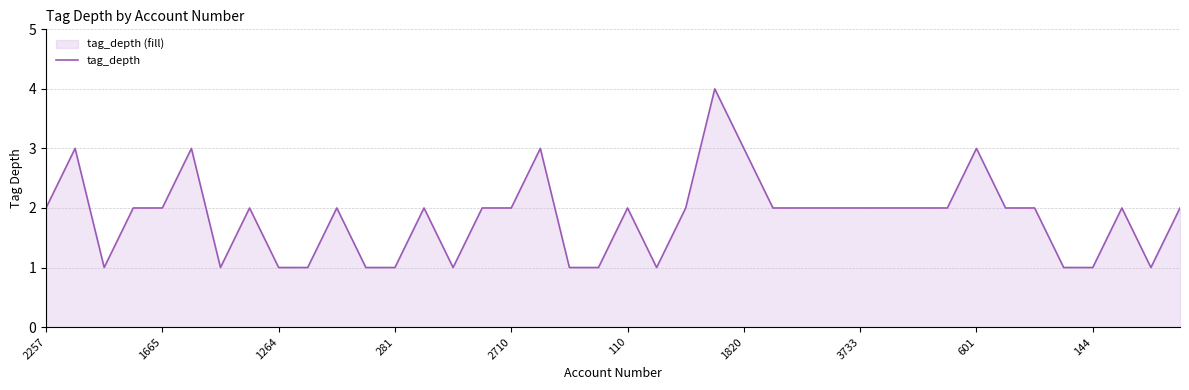

How many points are higher than both their immediate neighbors (excluding endpoints)?

10